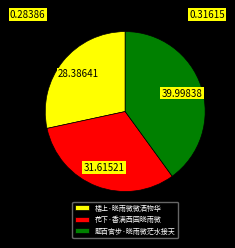

Which has a higher value, 花下·香满西园晓雨微 or 题百官步·晓雨微茫水接天?

题百官步·晓雨微茫水接天